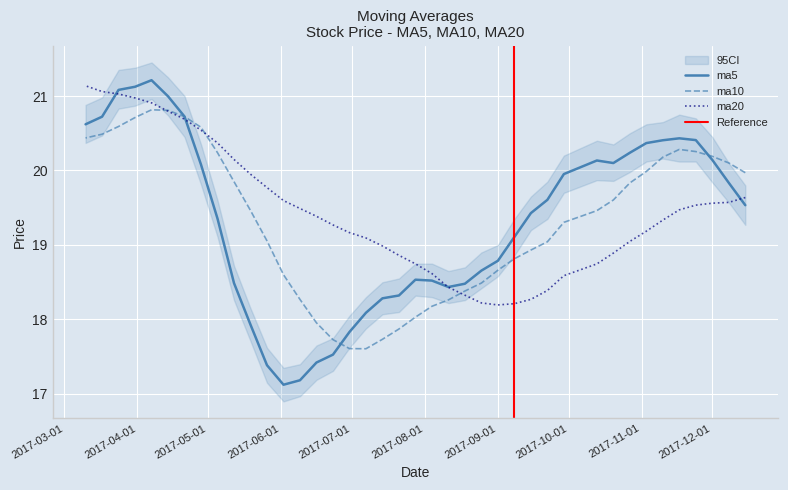

What value does the ma10 series have at 2017-07-21?

17.9